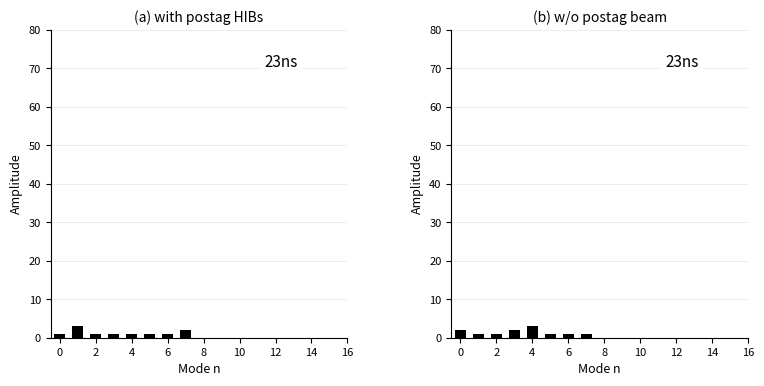

Does the chart contain any negative values?

No